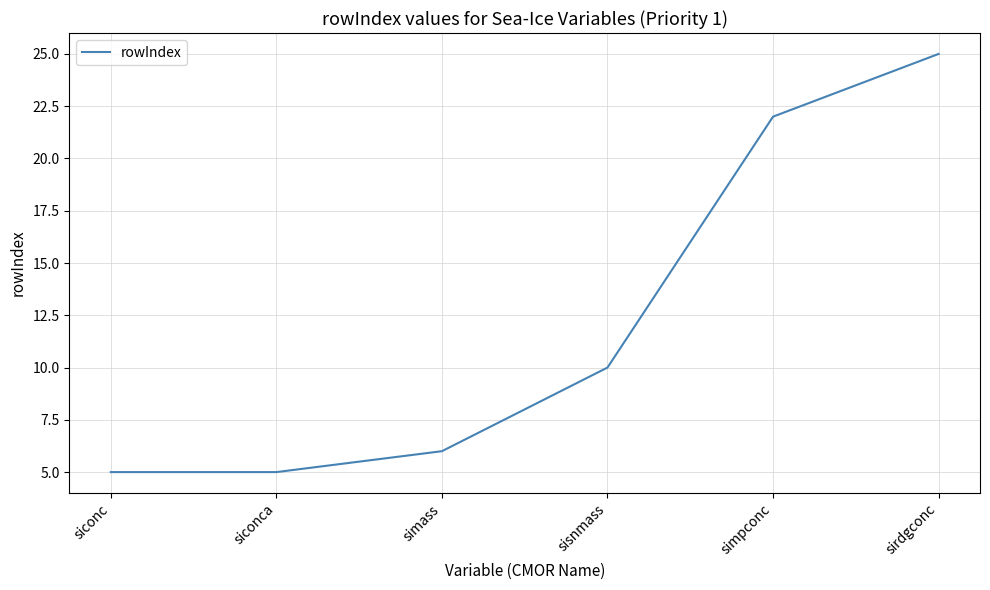

What is the change in value from siconc to sirdgconc?

+20